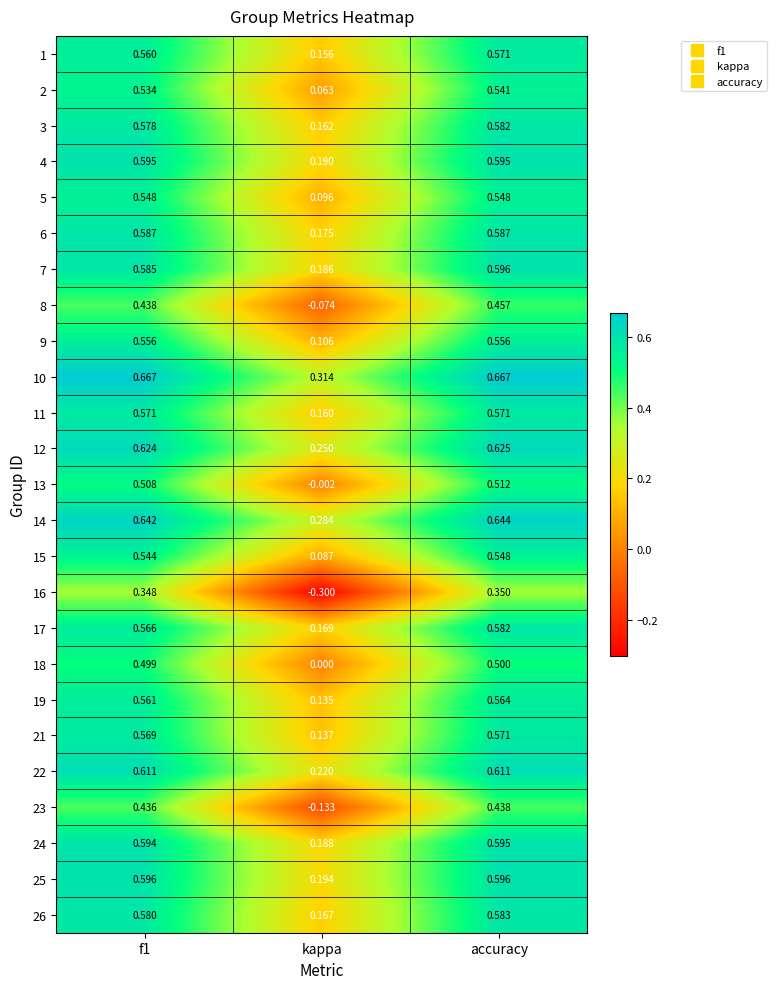

At which category is the sum across all series the highest?

accuracy